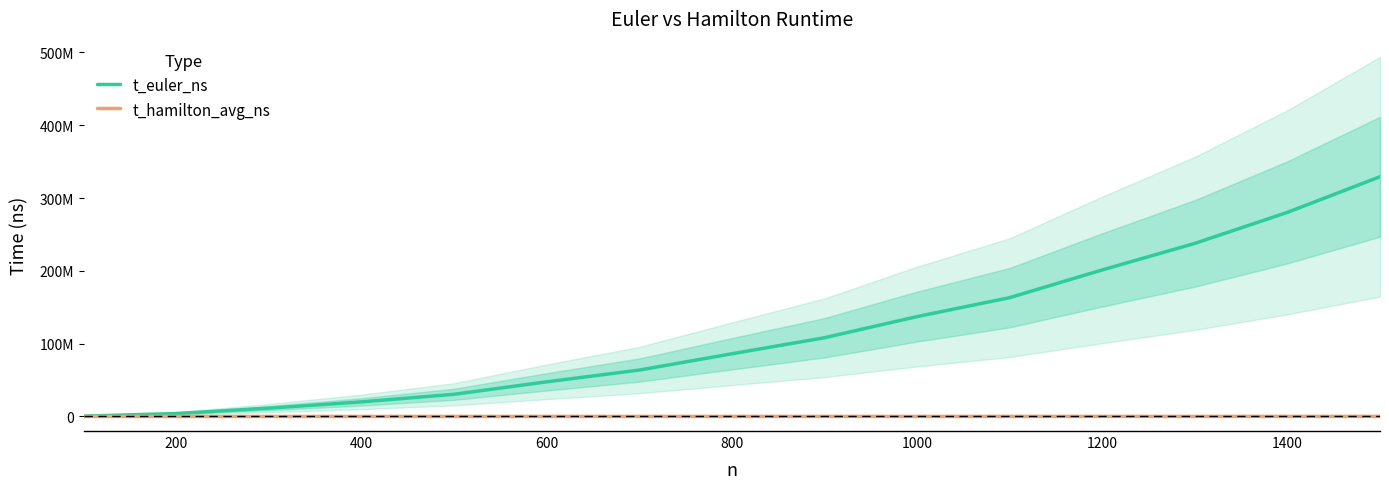

Rank the series by their maximum value, from lowest to highest.

t_hamilton_avg_ns, t_euler_ns